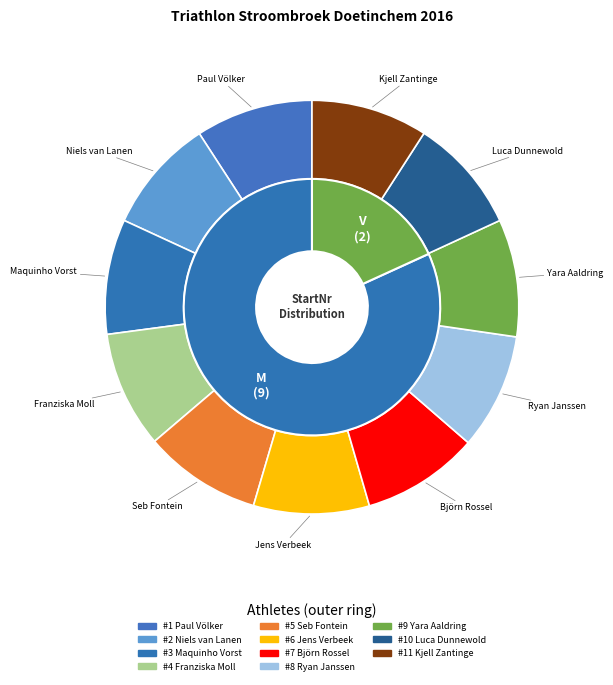

Approximately how many times larger is the value at Franziska Moll compared to Yara Aaldring?

1.0